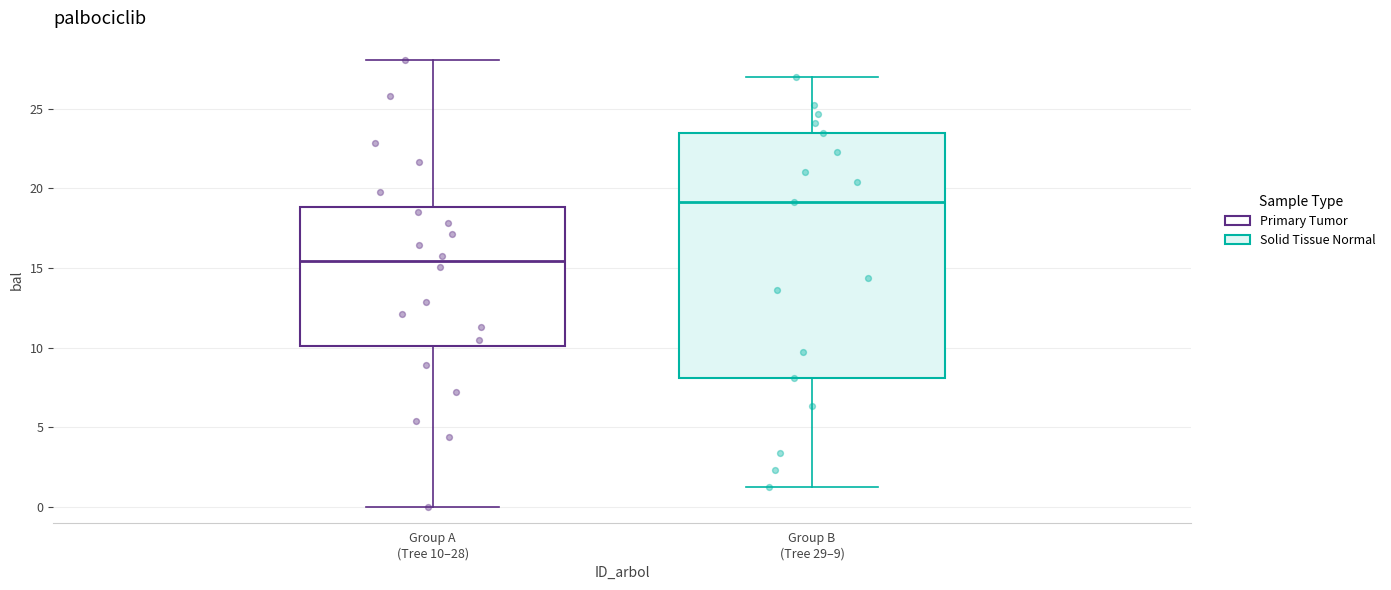

Where does the lower whisker of the box for Group A (Tree 10–28) end on the y-axis? The values are not printed on the chart, so give them approximately, as read against the axis.

0.0